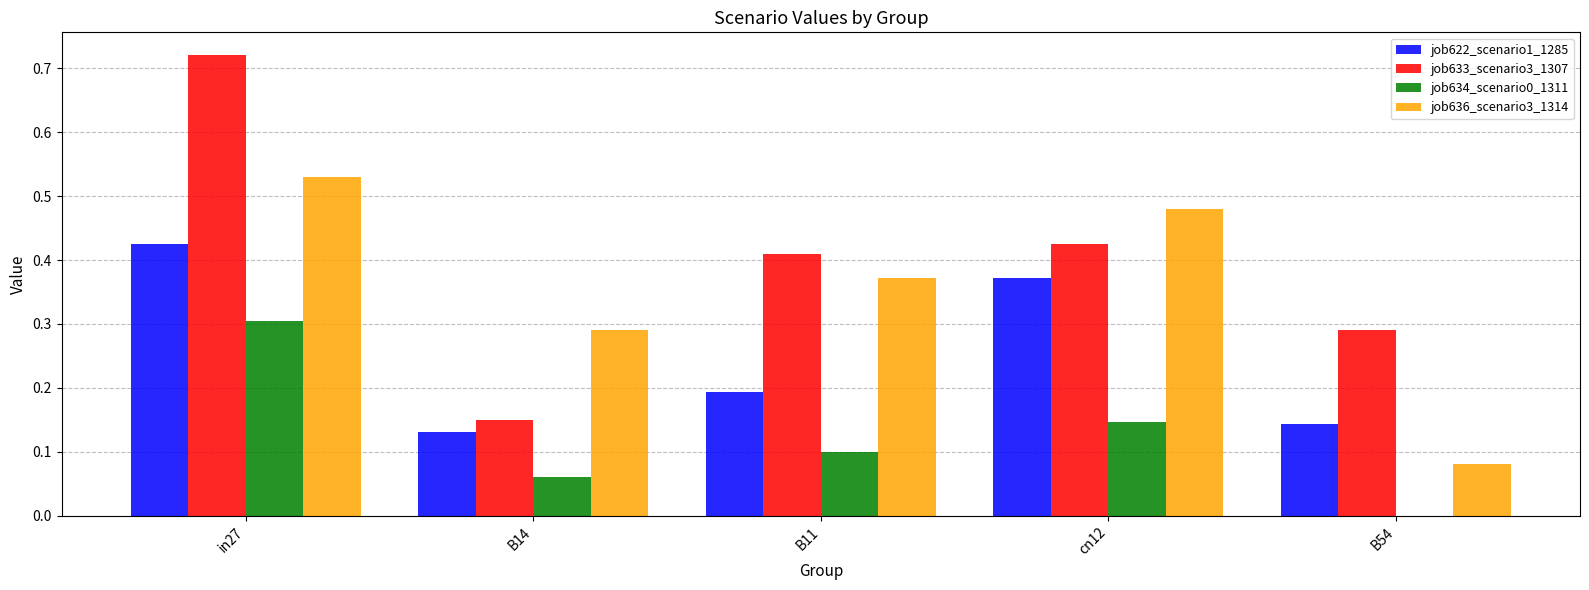

How many groups of bars are there?

5